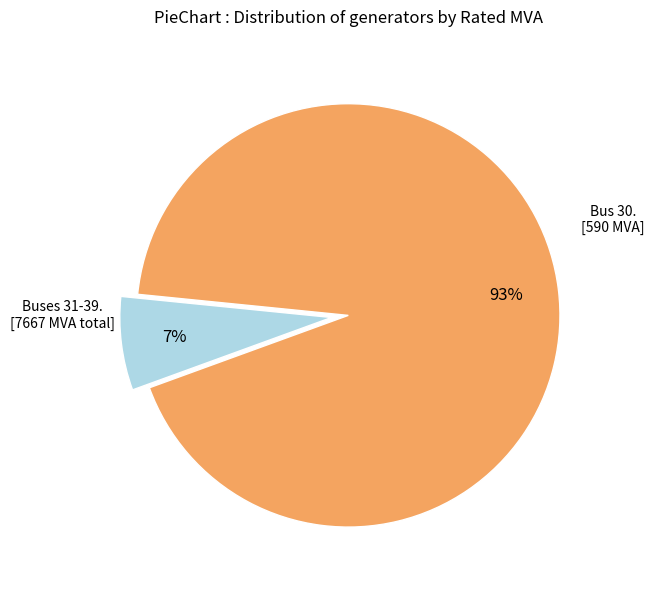

Is there any slice that represents more than half of the pie?

Yes